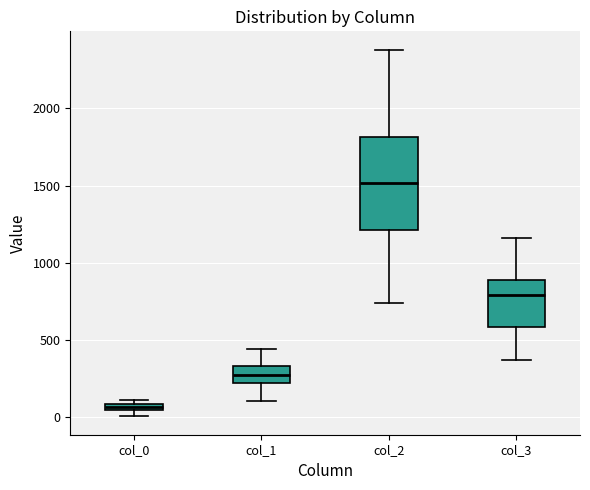

Which box's median line is the highest?

col_2